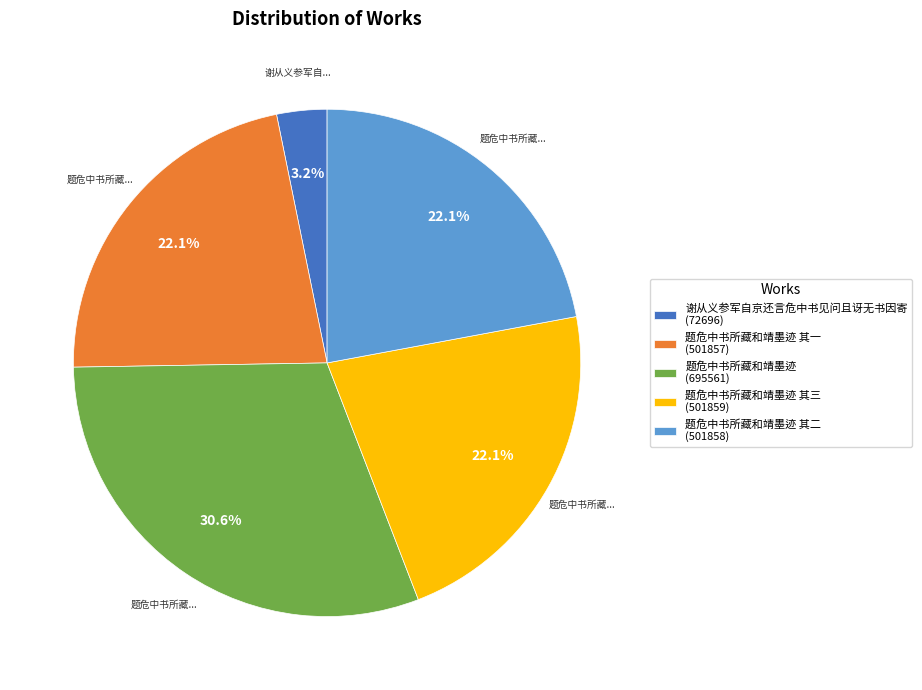

Is the sum of 题危中书所藏和靖墨迹 其三 (501859) and 谢从义参军自京还言危中书见问且讶无书因寄 (72696) greater than half?

No